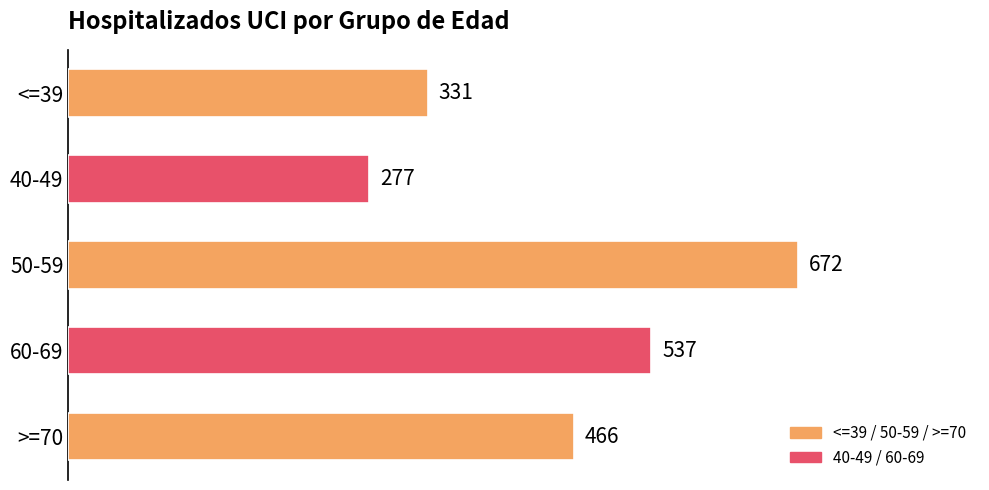

What is the value of the 3rd bar from the top?

672